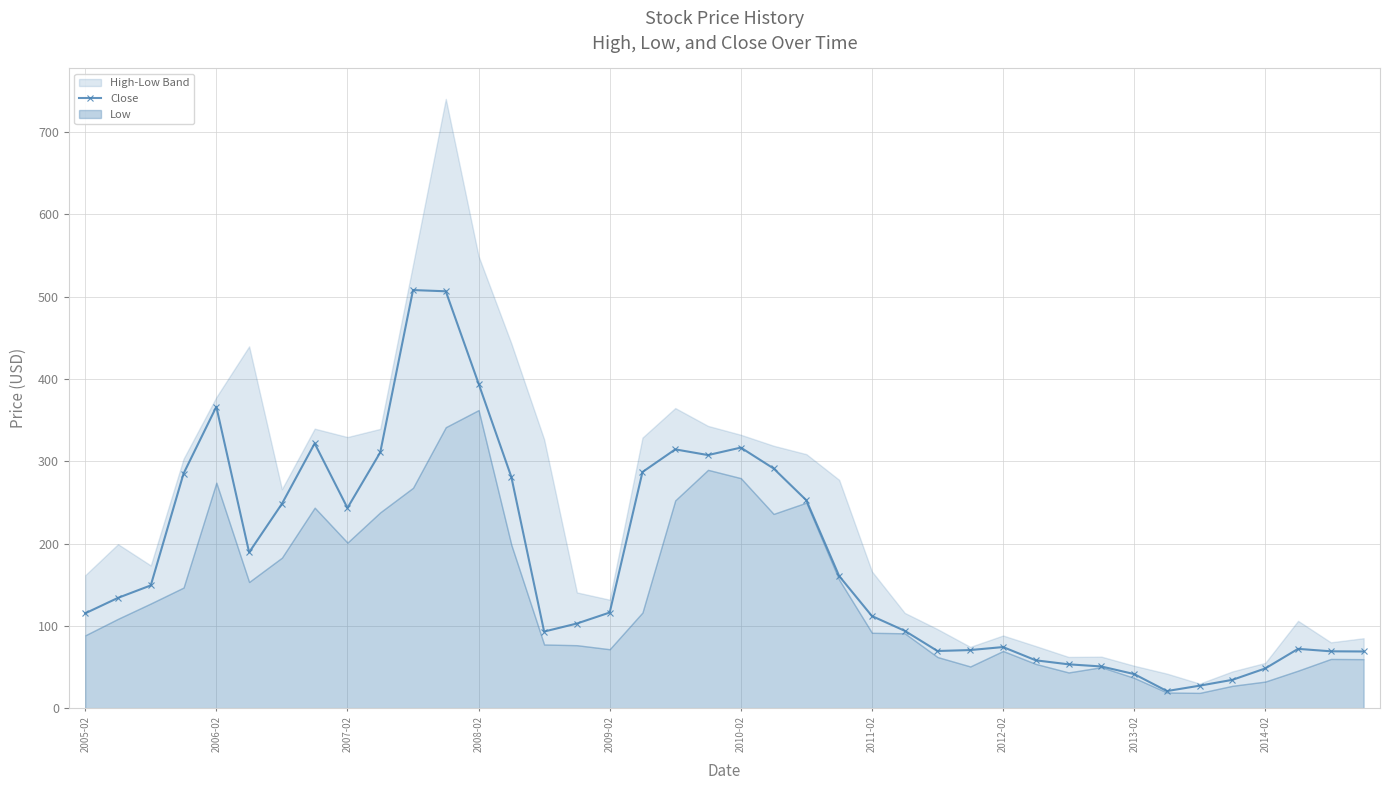

The value of Close at 2014-02 is 48.2. True or false?

True